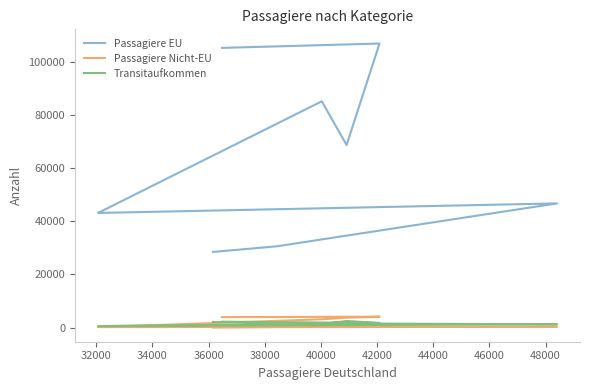

How many data points in Passagiere Nicht-EU are above 3112?

3